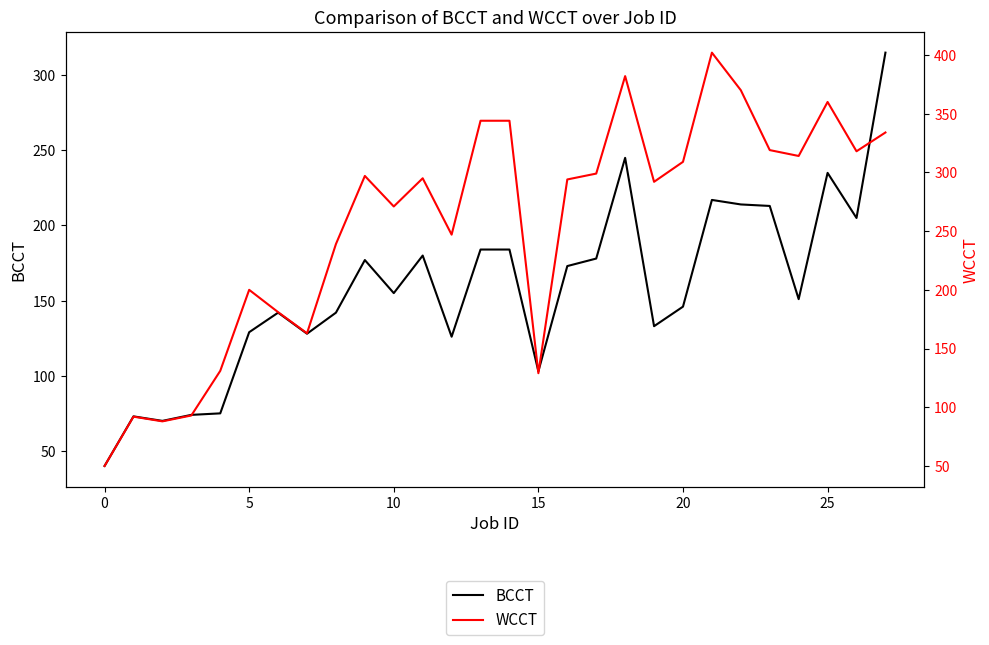

Where is BCCT nearest to the value 177?

9